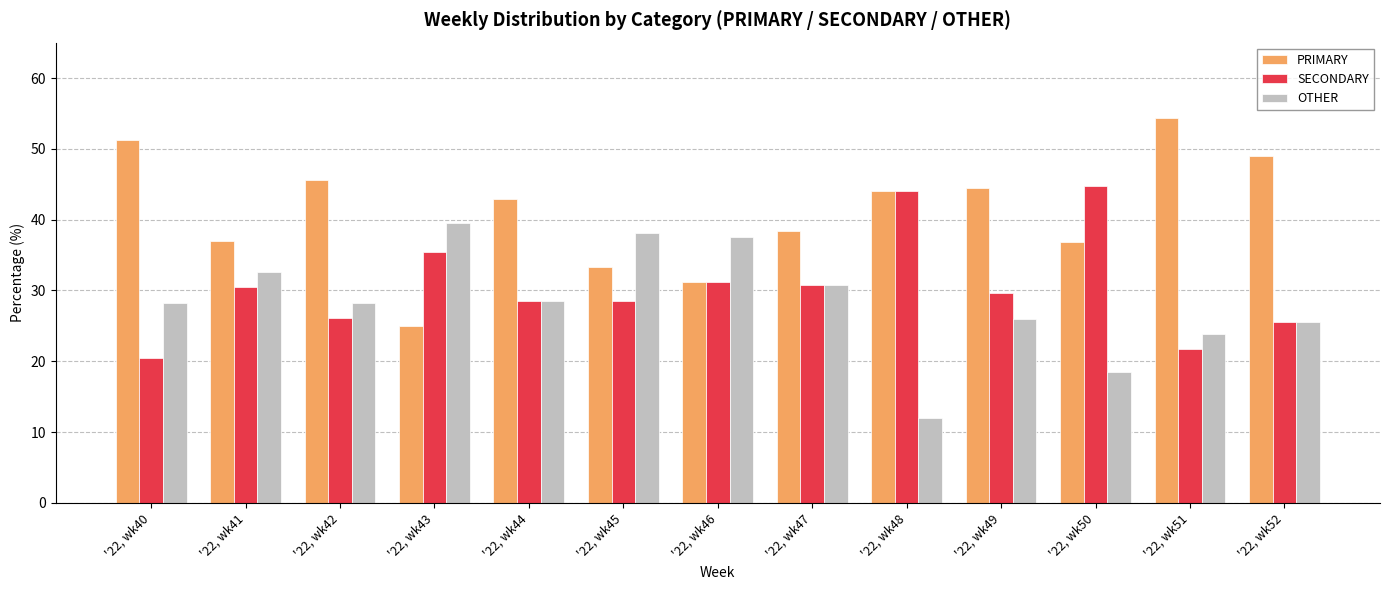

True or false: SECONDARY has a value of 26.1 at '22, wk42.

True